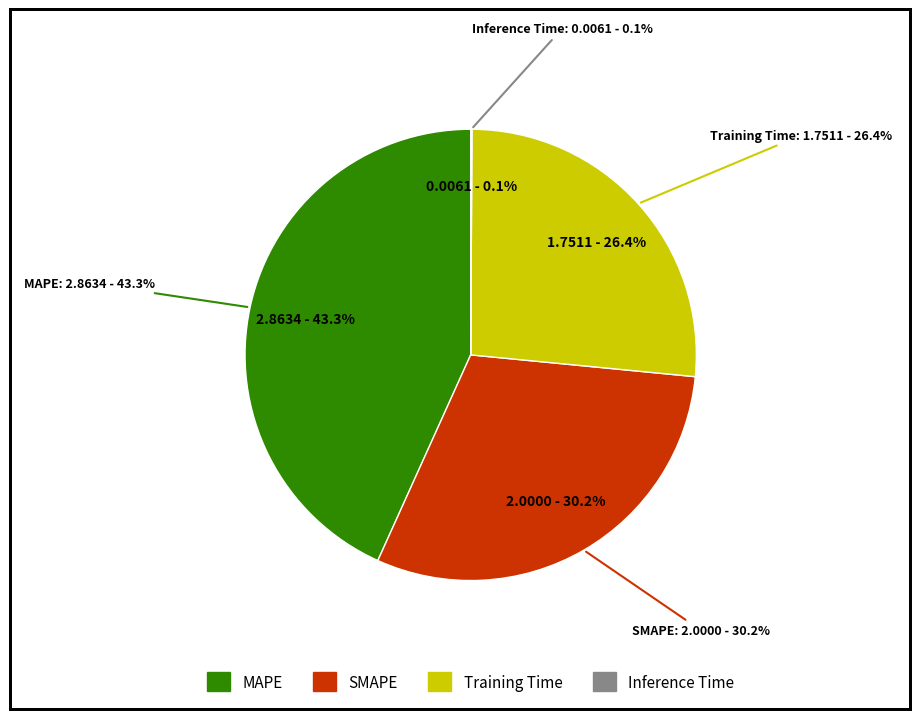

Is there any slice that represents more than half of the pie?

No